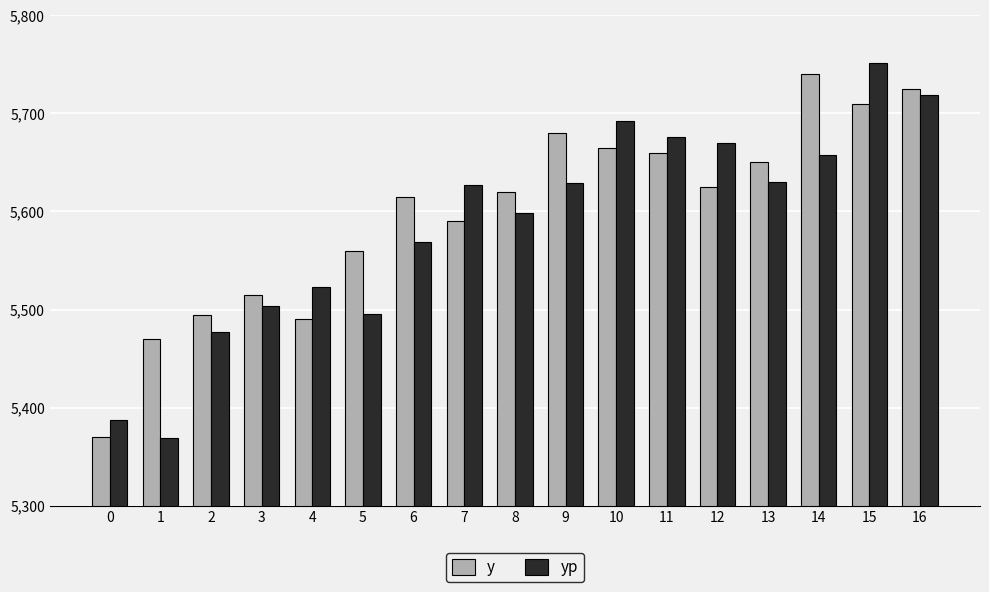

How many bars are there in each group?

2